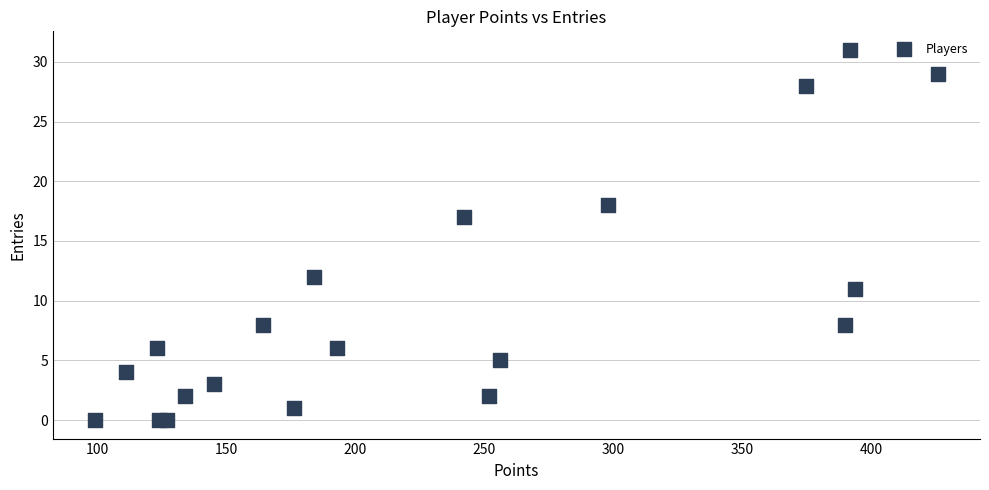

What Y value in the scatter plot is closest to 15?

17